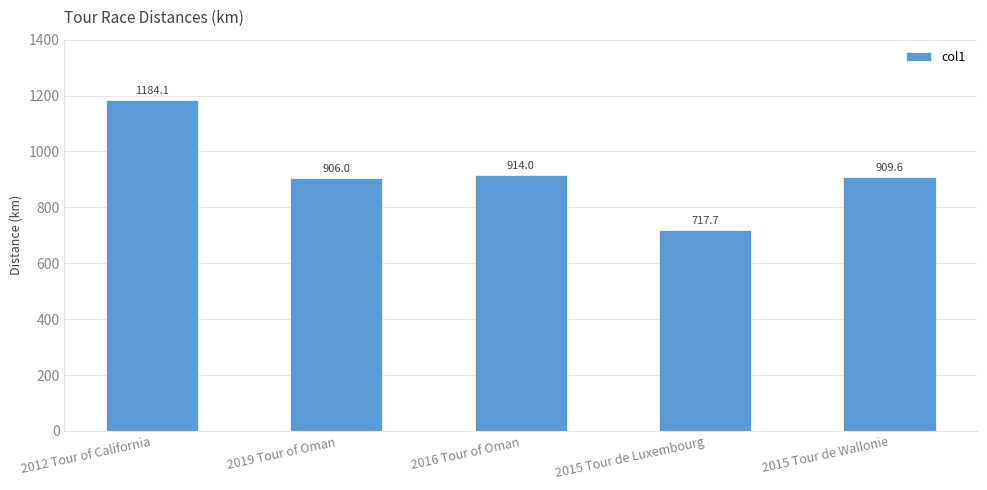

The value at 2019 Tour of Oman is 906.0. True or false?

True